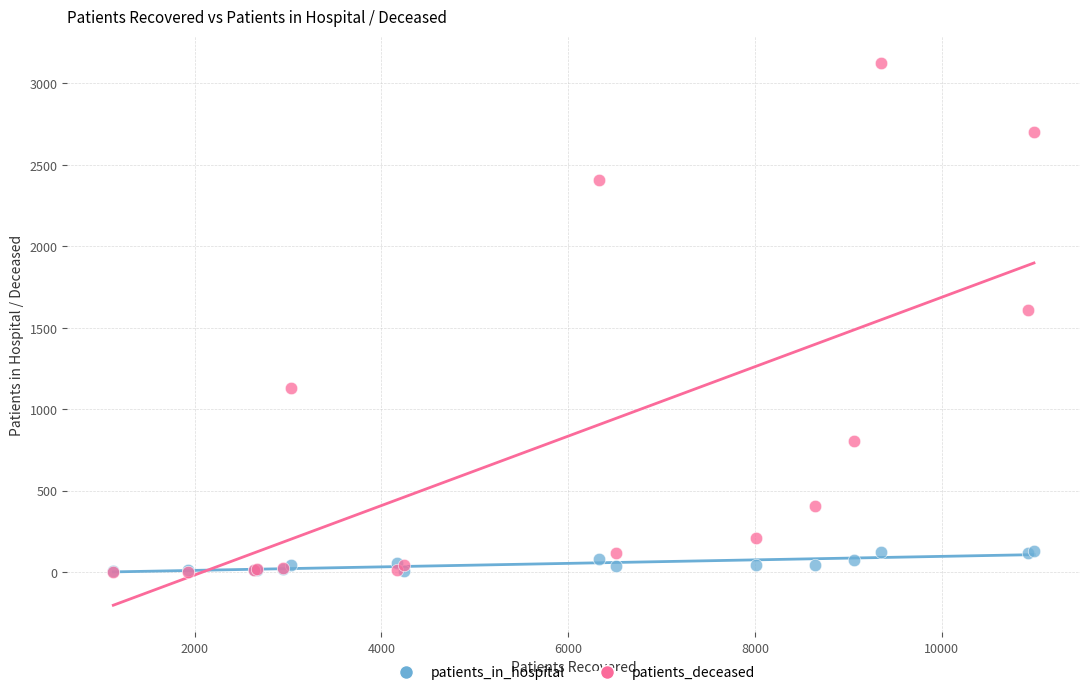

Across all series, what Y value is closest to 1563?

1609